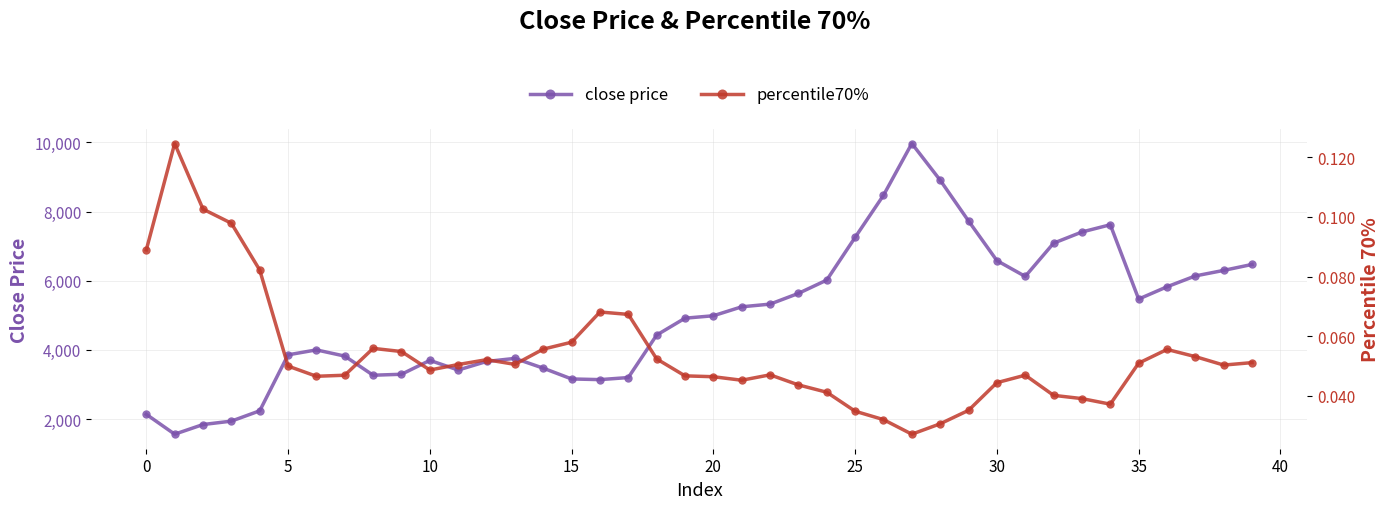

True or false: close price and percentile70% cross at least once.

False